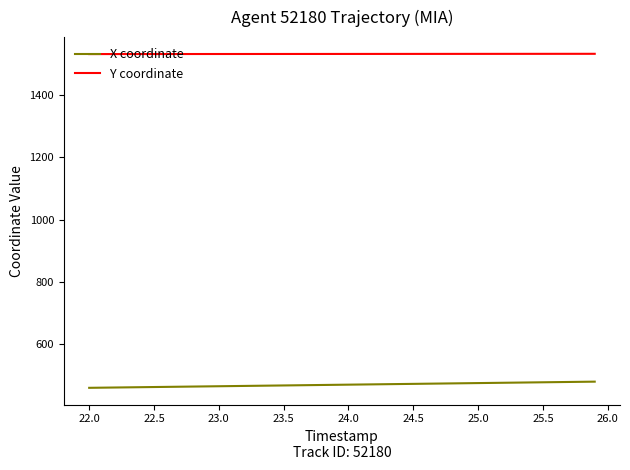

True or false: X coordinate and Y coordinate cross at least once.

False